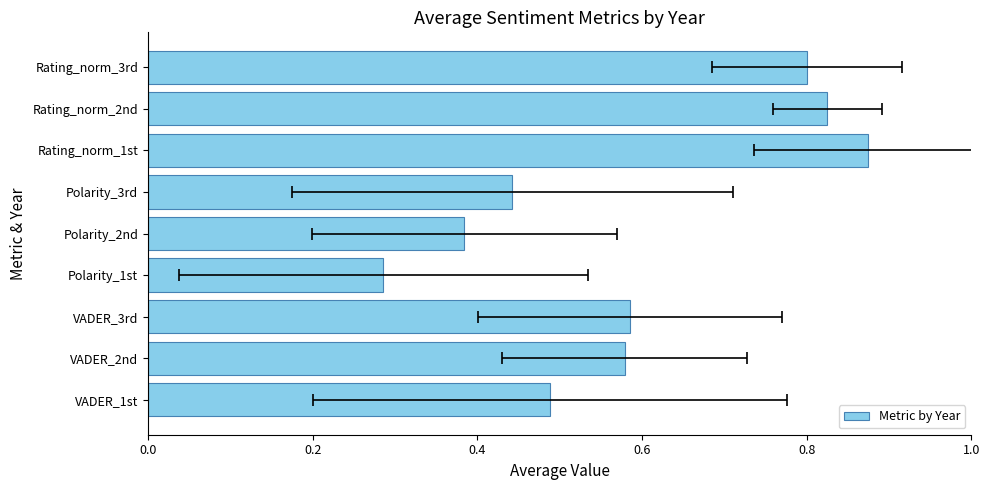

What is the maximum value shown in the chart?

0.9